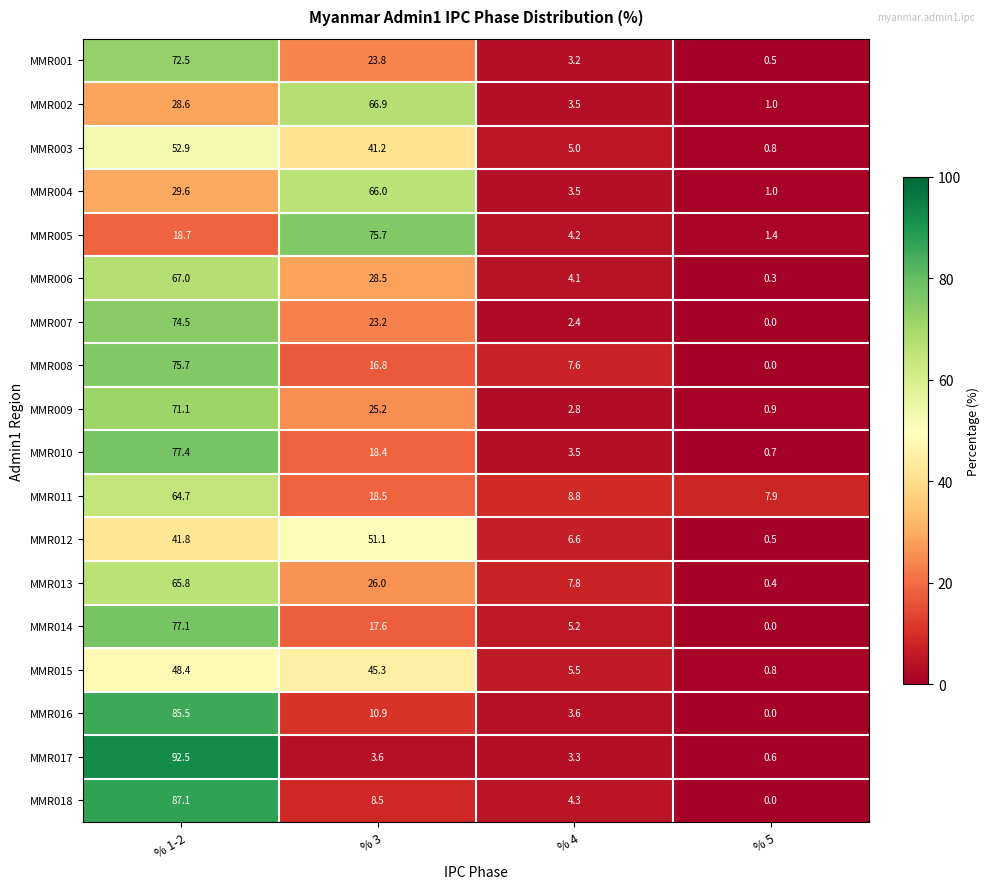

Which series changed the most between % 3 and % 5?

MMR005